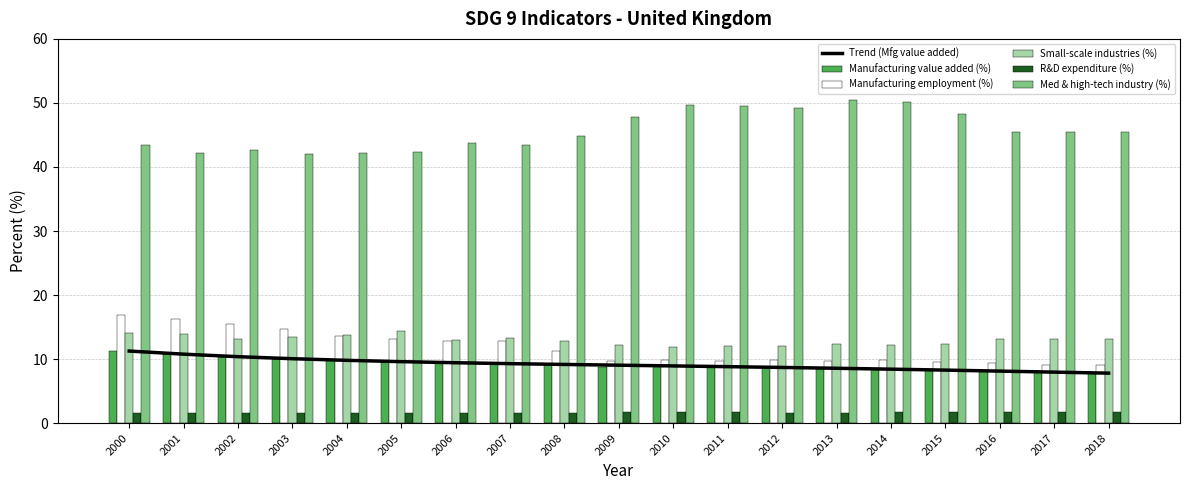

Reading left to right, list all the values displayed in this chart.

Trend (Mfg value added): 2000=11.3	2001=10.8	2002=10.4	2003=10.1	2004=9.8	2005=9.6	2006=9.4	2007=9.3	2008=9.2	2009=9.0	2010=8.9	2011=8.8	2012=8.7	2013=8.6	2014=8.4	2015=8.3	2016=8.1	2017=8.0	2018=7.8
Manufacturing value added (%): 2000=11.3	2001=10.8	2002=10.3	2003=9.9	2004=9.9	2005=9.6	2006=9.6	2007=9.4	2008=9.2	2009=8.7	2010=8.9	2011=9.0	2012=8.8	2013=8.5	2014=8.5	2015=8.3	2016=8.1	2017=8.0	2018=7.8
Manufacturing employment (%): 2000=16.9	2001=16.3	2002=15.5	2003=14.8	2004=13.5	2005=13.2	2006=12.9	2007=12.8	2008=11.3	2009=9.7	2010=9.8	2011=9.8	2012=9.8	2013=9.8	2014=9.8	2015=9.6	2016=9.5	2017=9.1	2018=9.1
Small-scale industries (%): 2000=14.0	2001=13.9	2002=13.2	2003=13.4	2004=13.7	2005=14.4	2006=13.0	2007=13.3	2008=12.8	2009=12.3	2010=11.8	2011=12.1	2012=12.0	2013=12.3	2014=12.2	2015=12.4	2016=13.1	2017=13.1	2018=13.1
R&D expenditure (%): 2000=1.6	2001=1.6	2002=1.6	2003=1.6	2004=1.6	2005=1.6	2006=1.6	2007=1.6	2008=1.6	2009=1.7	2010=1.7	2011=1.7	2012=1.6	2013=1.6	2014=1.7	2015=1.7	2016=1.7	2017=1.7	2018=1.7
Med & high-tech industry (%): 2000=43.5	2001=42.2	2002=42.7	2003=42.0	2004=42.2	2005=42.4	2006=43.8	2007=43.5	2008=44.9	2009=47.8	2010=49.7	2011=49.5	2012=49.2	2013=50.5	2014=50.2	2015=48.3	2016=45.4	2017=45.4	2018=45.4